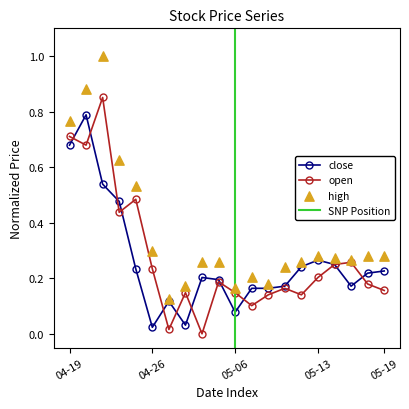

How many interior local peaks does the open series have?

6